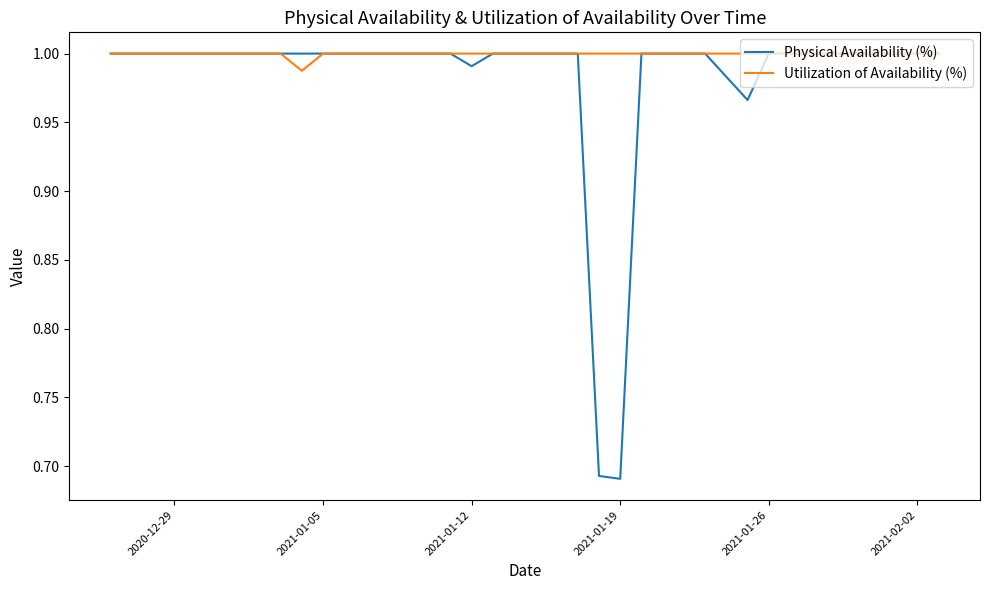

Which series has the widest spread of values?

Physical Availability (%)